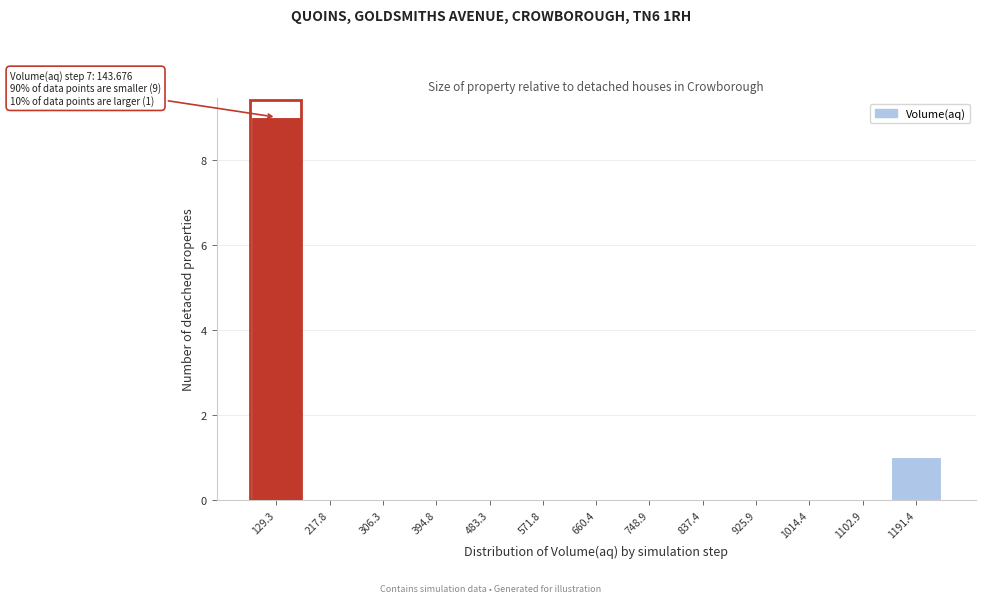

Reading left to right, transcribe all the data shown in this chart.

129.3=9	217.8=0	306.3=0	394.8=0	483.3=0	571.8=0	660.4=0	748.9=0	837.4=0	925.9=0	1014.4=0	1102.9=0	1191.4=1